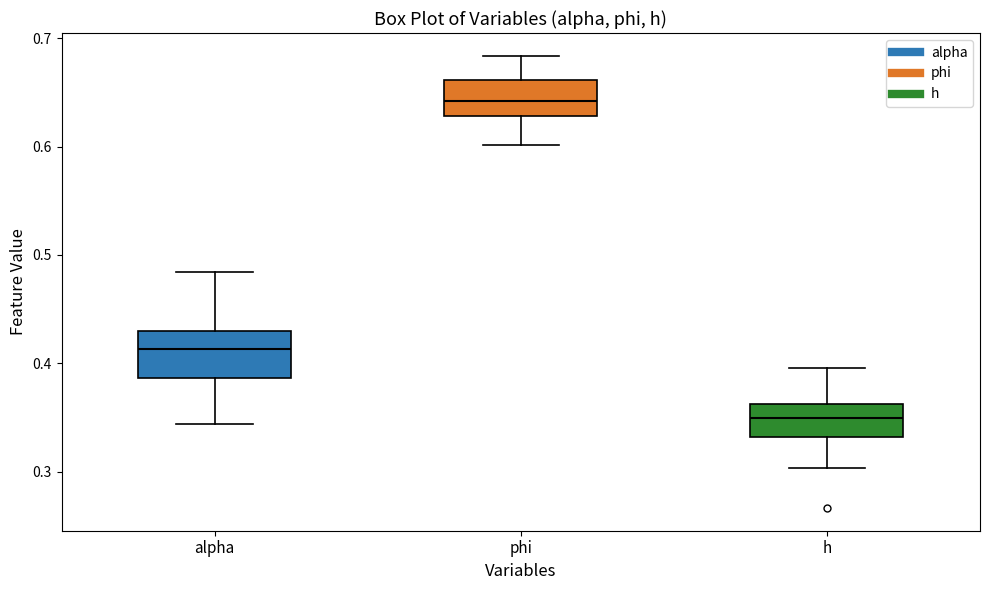

Reading left to right, transcribe this box plot: for each box, give where its median line is, the range the box spans, and where its two whiskers end, as read against the y-axis. The values are not printed on the chart, so give them approximately, as read against the axis.

alpha: median 0.41, box 0.39 to 0.43, whiskers 0.34 to 0.48
phi: median 0.64, box 0.63 to 0.66, whiskers 0.60 to 0.68
h: median 0.35, box 0.33 to 0.36, whiskers 0.30 to 0.40